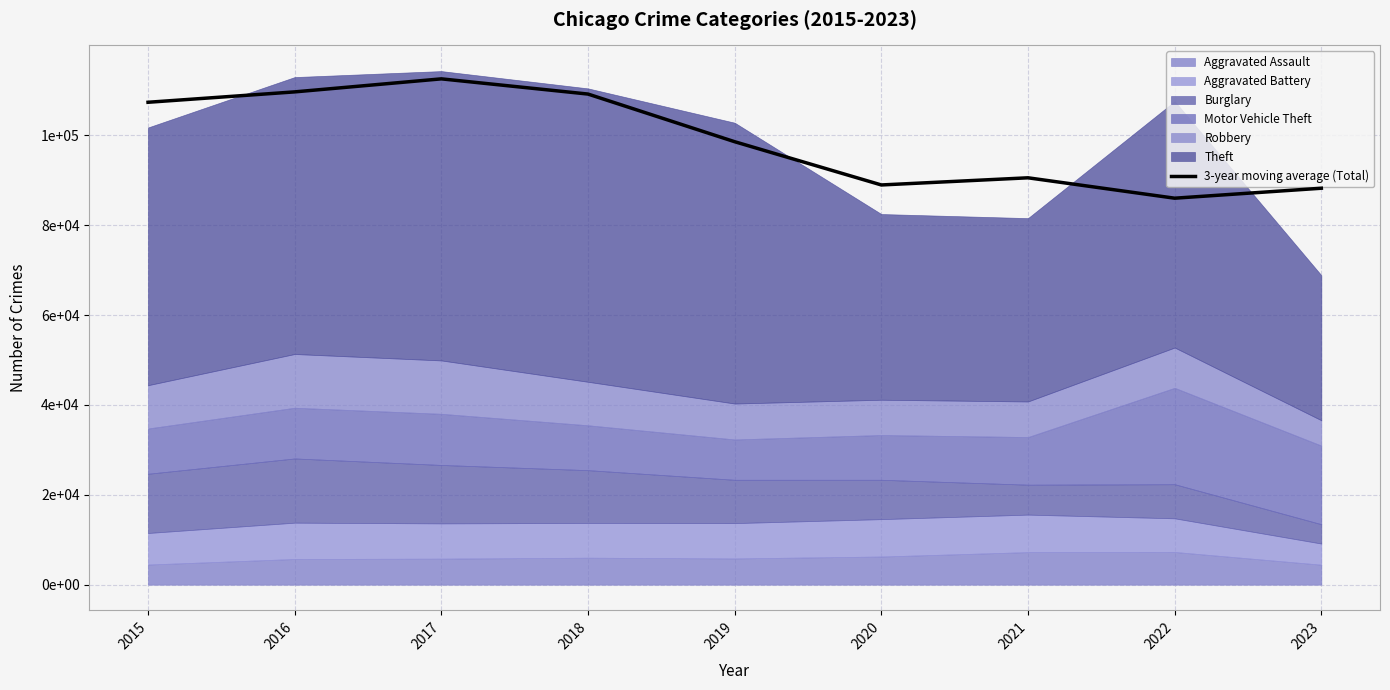

What is the value of the 3rd point from the left?

112556.7